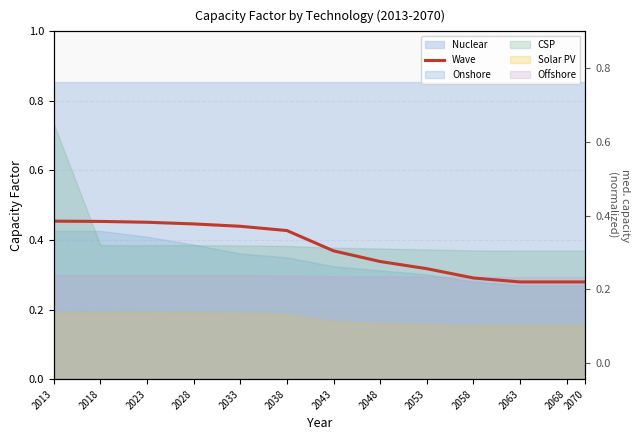

How many lines are shown in the chart?

1